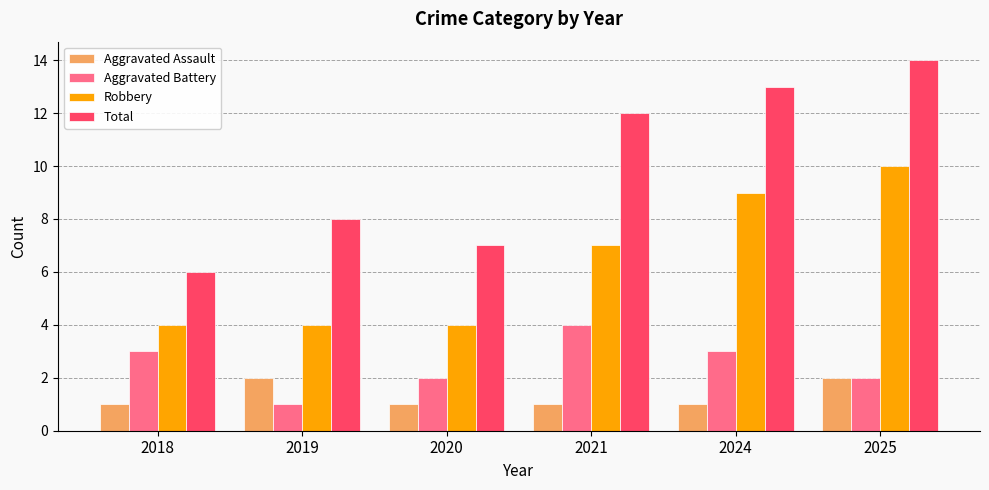

Count the Aggravated Assault values in the range 1 to 2.

6